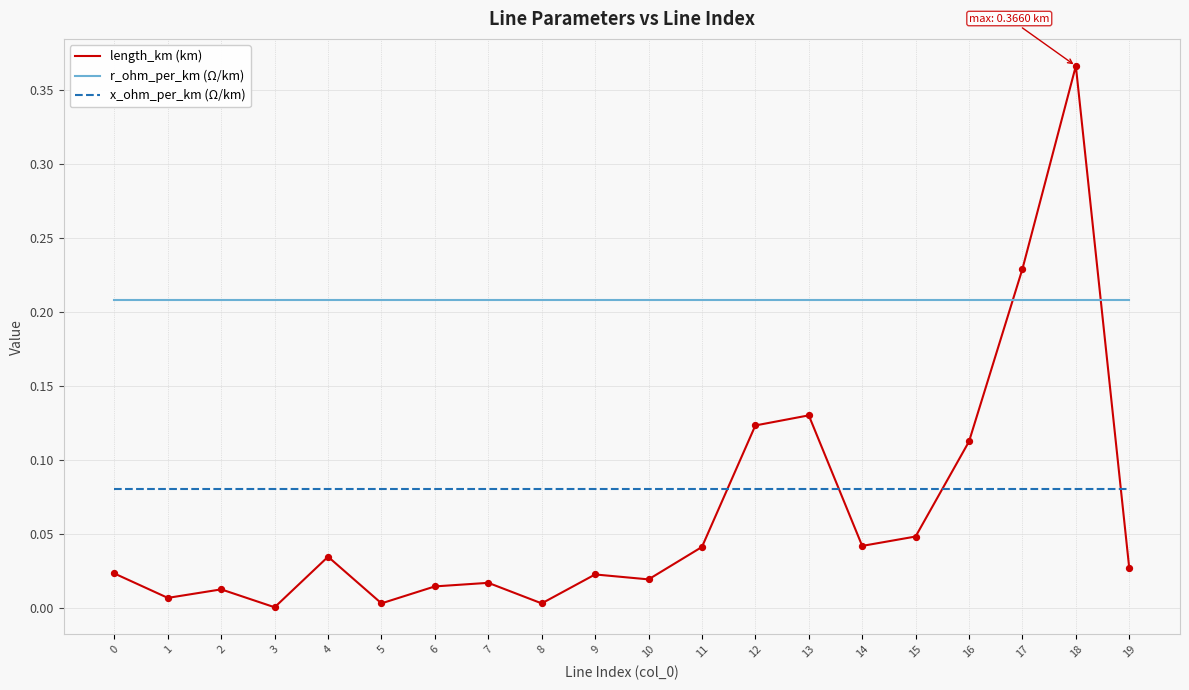

Which series has the largest range (max minus min)?

length_km (km)